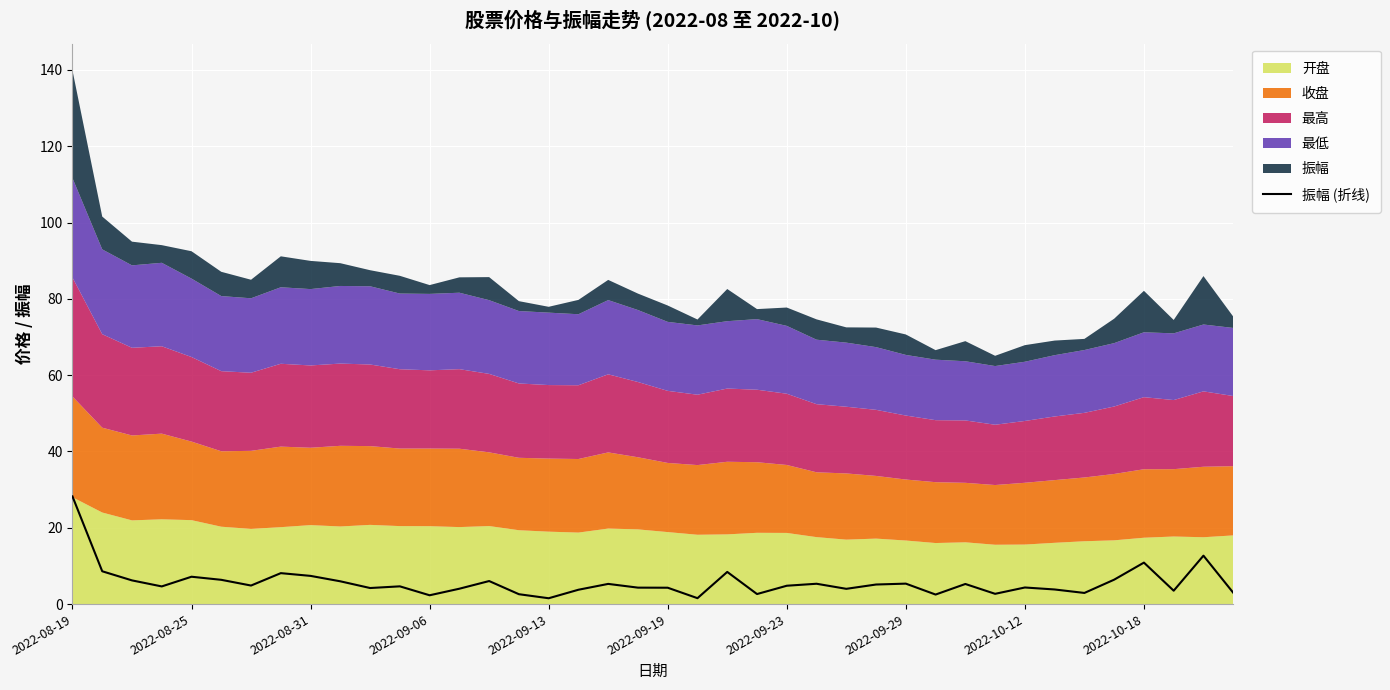

The 振幅 (折线) series shows 28.2 at 2022-08-19. True or false?

True